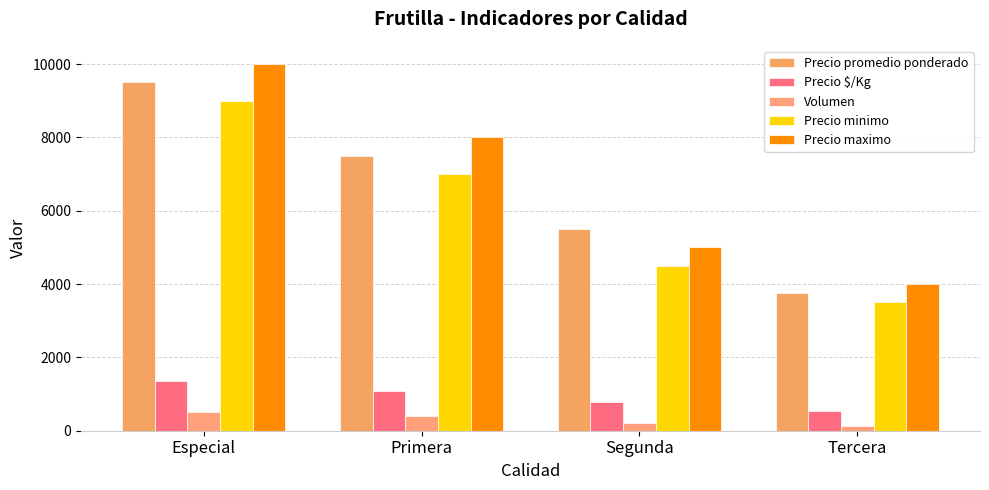

How many values in the Precio minimo series are below 7000?

2